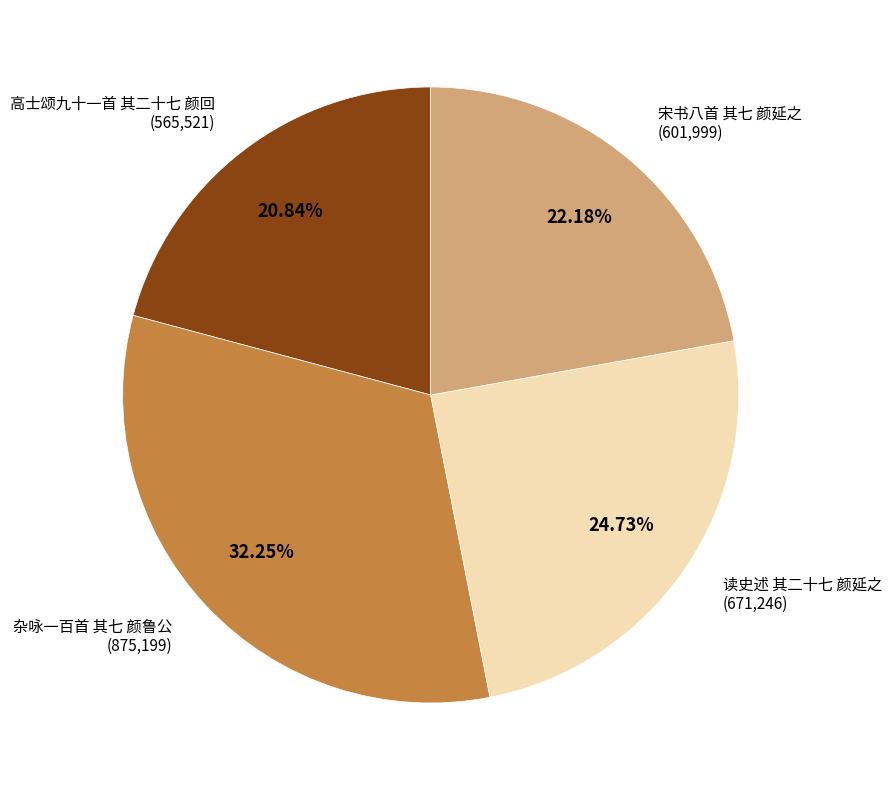

Is there a majority slice in this chart?

No